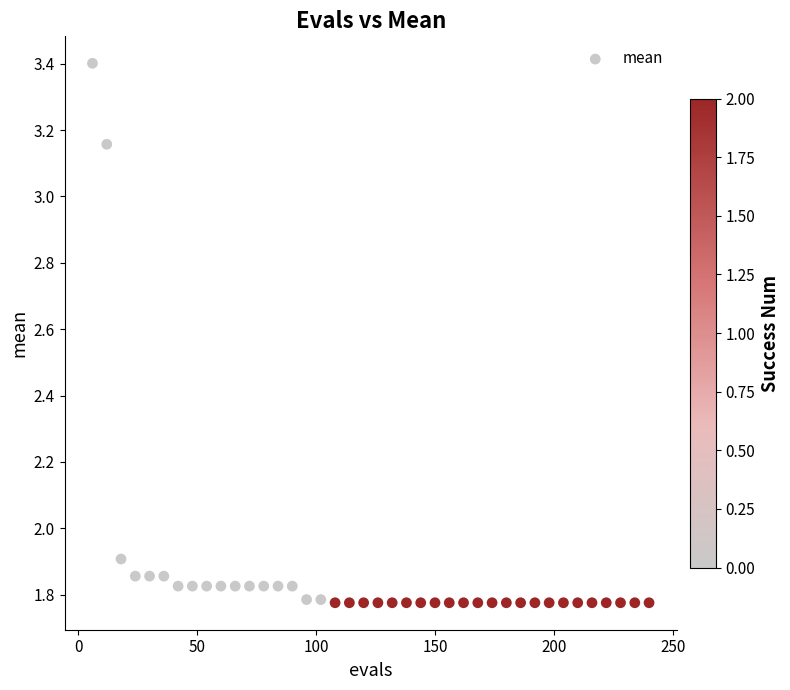

What is the range of Y values (max minus min)?

1.6